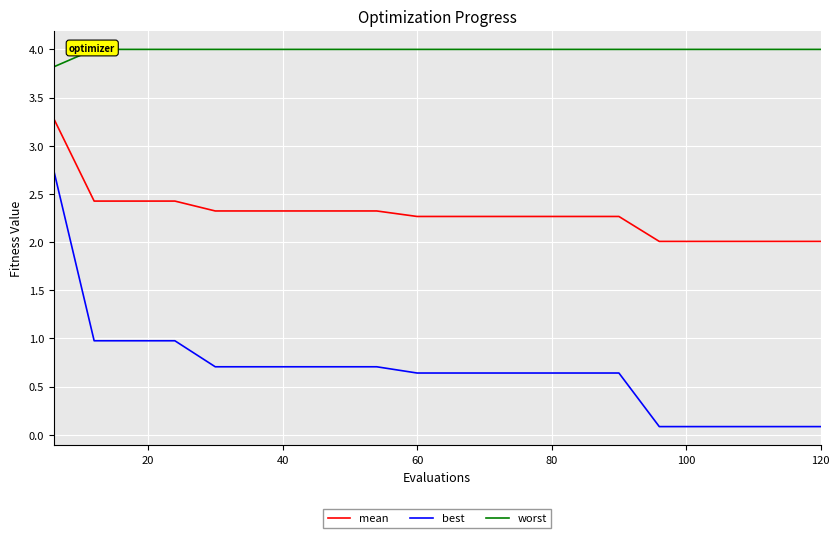

How many series are shown in this chart?

3